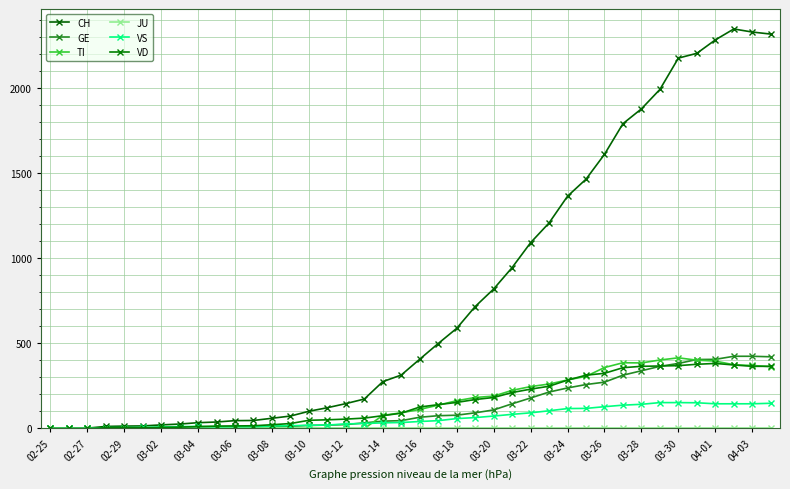

How many data points does each series have?

40